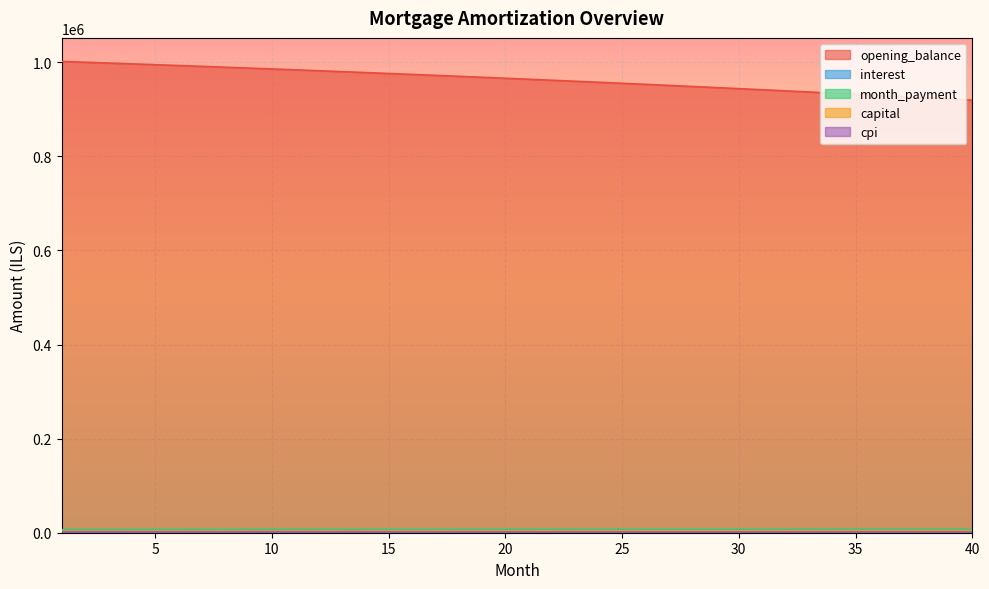

Reading left to right, extract all data points from this chart.

opening_balance: 1=1001833.3	2=1000145.4	3=998436.8	4=996707.6	5=994957.4	6=993186.4	7=991394.2	8=989580.8	9=987746.1	10=985889.9	11=984012.1	12=982112.5	13=980191.1	14=978247.7	15=976282.1	16=974294.3	17=972284.1	18=970251.3	19=968195.9	20=966117.7	21=964016.6	22=961892.3	23=959744.9	24=957574.1	25=955379.8	26=953161.9	27=950920.2	28=948654.6	29=946365.0	30=944051.2	31=941713.0	32=939350.3	33=936963.0	34=934550.9	35=932113.9	36=929651.8	37=927164.6	38=924651.9	39=922113.7	40=919549.9
interest: 1=3130.7	2=3125.4	3=3120.1	4=3114.7	5=3109.2	6=3103.7	7=3098.1	8=3092.4	9=3086.7	10=3080.9	11=3075.0	12=3069.1	13=3063.1	14=3057.0	15=3050.9	16=3044.7	17=3038.4	18=3032.0	19=3025.6	20=3019.1	21=3012.6	22=3005.9	23=2999.2	24=2992.4	25=2985.6	26=2978.6	27=2971.6	28=2964.6	29=2957.4	30=2950.2	31=2942.8	32=2935.5	33=2928.0	34=2920.5	35=2912.9	36=2905.2	37=2897.4	38=2889.5	39=2881.6	40=2873.6
month_payment: 1=6648.9	2=6661.1	3=6673.3	4=6685.6	5=6697.8	6=6710.1	7=6722.4	8=6734.7	9=6747.1	10=6759.4	11=6771.8	12=6784.2	13=6796.7	14=6809.1	15=6821.6	16=6834.1	17=6846.7	18=6859.2	19=6871.8	20=6884.4	21=6897.0	22=6909.7	23=6922.3	24=6935.0	25=6947.7	26=6960.5	27=6973.2	28=6986.0	29=6998.8	30=7011.7	31=7024.5	32=7037.4	33=7050.3	34=7063.2	35=7076.2	36=7089.1	37=7102.1	38=7115.2	39=7128.2	40=7141.3
capital: 1=3518.2	2=3535.7	3=3553.2	4=3570.9	5=3588.6	6=3606.4	7=3624.3	8=3642.3	9=3660.4	10=3678.5	11=3696.8	12=3715.2	13=3733.6	14=3752.1	15=3770.8	16=3789.5	17=3808.3	18=3827.2	19=3846.2	20=3865.3	21=3884.5	22=3903.8	23=3923.1	24=3942.6	25=3962.2	26=3981.8	27=4001.6	28=4021.5	29=4041.4	30=4061.5	31=4081.7	32=4101.9	33=4122.3	34=4142.8	35=4163.3	36=4184.0	37=4204.8	38=4225.6	39=4246.6	40=4267.7
cpi: 1=1830.2	2=1827.1	3=1824.0	4=1820.8	5=1817.5	6=1814.2	7=1810.9	8=1807.5	9=1804.2	10=1800.7	11=1797.2	12=1793.7	13=1790.2	14=1786.6	15=1782.9	16=1779.3	17=1775.5	18=1771.8	19=1768.0	20=1764.1	21=1760.2	22=1756.3	23=1752.3	24=1748.3	25=1744.3	26=1740.2	27=1736.0	28=1731.8	29=1727.6	30=1723.3	31=1719.0	32=1714.6	33=1710.2	34=1705.8	35=1701.2	36=1696.7	37=1692.1	38=1687.5	39=1682.8	40=1678.0